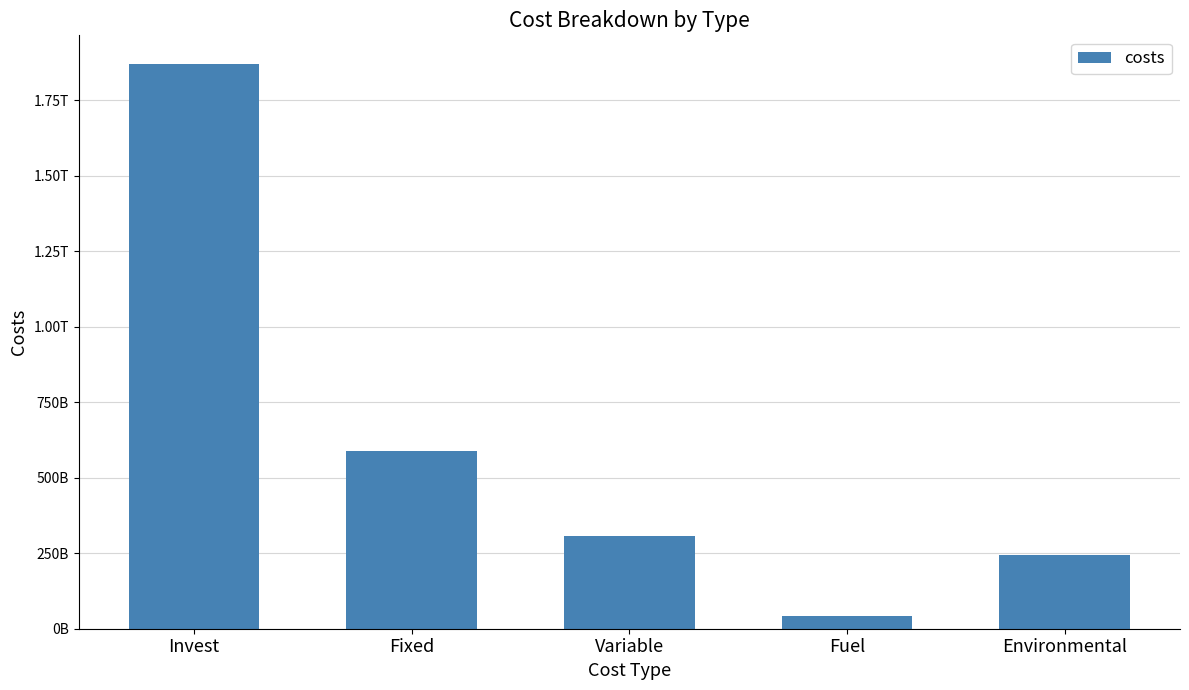

Rank the categories by value from highest to lowest.

Invest, Fixed, Variable, Environmental, Fuel